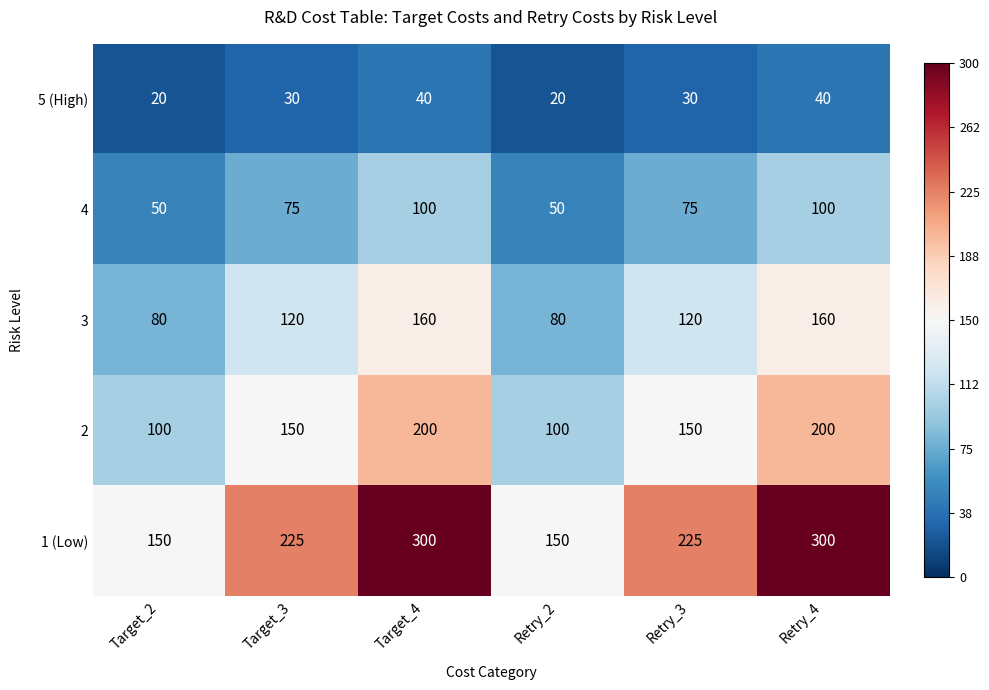

Reading left to right, what are all the values shown in this chart?

5 (High): Target_2=20	Target_3=30	Target_4=40	Retry_2=20	Retry_3=30	Retry_4=40
4: Target_2=50	Target_3=75	Target_4=100	Retry_2=50	Retry_3=75	Retry_4=100
3: Target_2=80	Target_3=120	Target_4=160	Retry_2=80	Retry_3=120	Retry_4=160
2: Target_2=100	Target_3=150	Target_4=200	Retry_2=100	Retry_3=150	Retry_4=200
1 (Low): Target_2=150	Target_3=225	Target_4=300	Retry_2=150	Retry_3=225	Retry_4=300